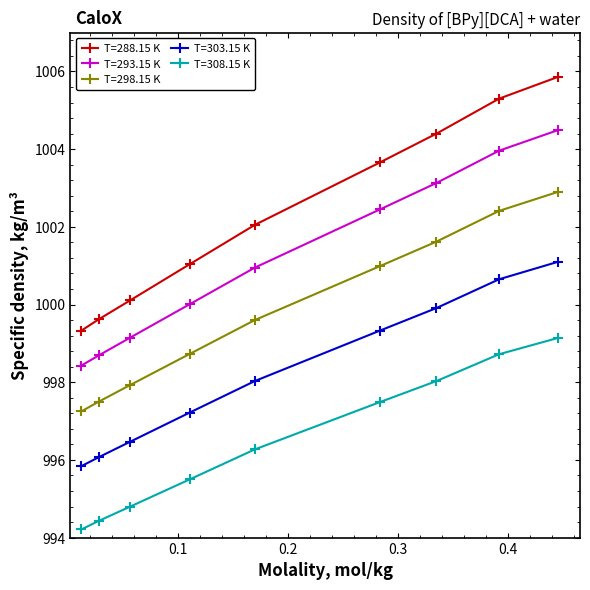

True or false: T=298.15 K and T=303.15 K intersect in this chart.

False